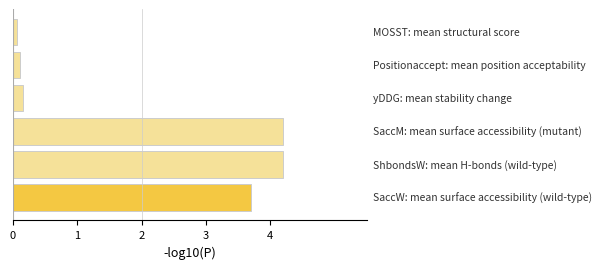

What is the difference between the maximum and minimum values?

4.1